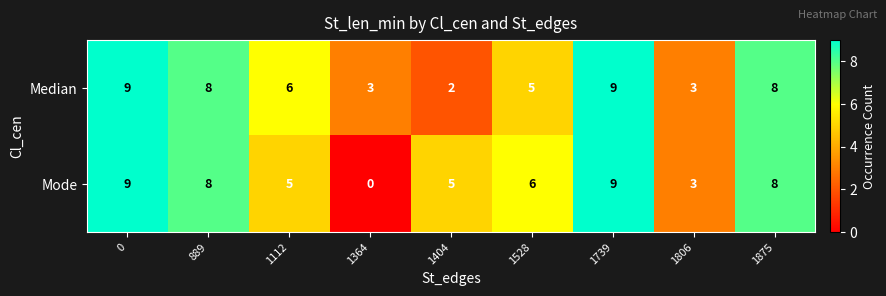

Which series has the widest spread of values?

Mode